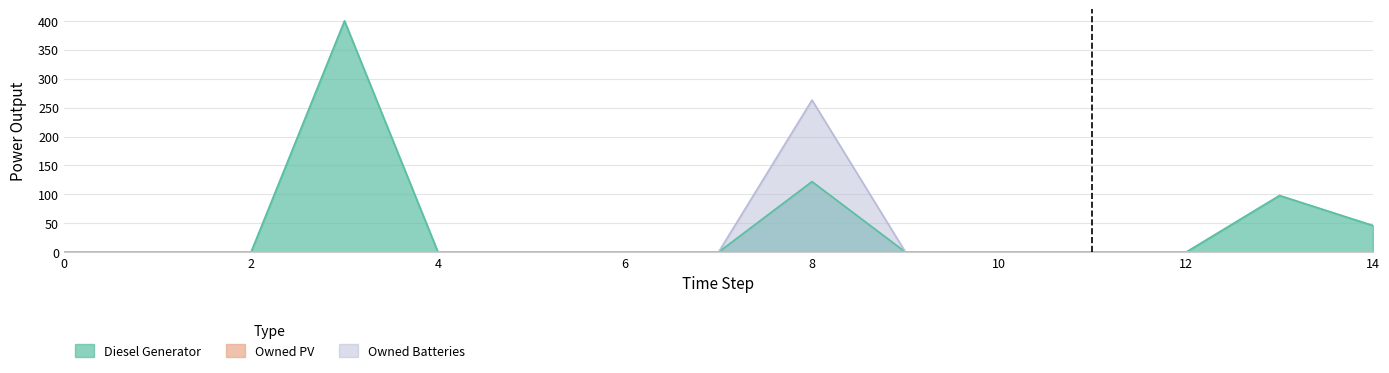

Which series has the widest spread of values?

Diesel Generator